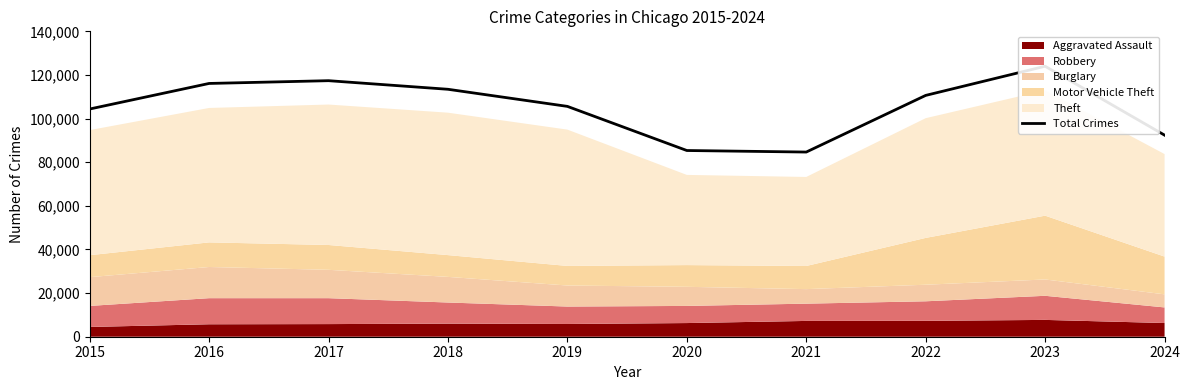

Reading left to right, extract all data points from this chart.

2015=104387	2016=116108	2017=117376	2018=113435	2019=105595	2020=85365	2021=84660	2022=110630	2023=123998	2024=92414